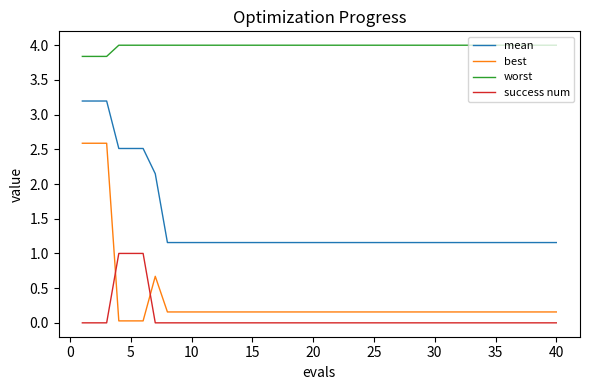

How many success num values are between 0 and 1?

40